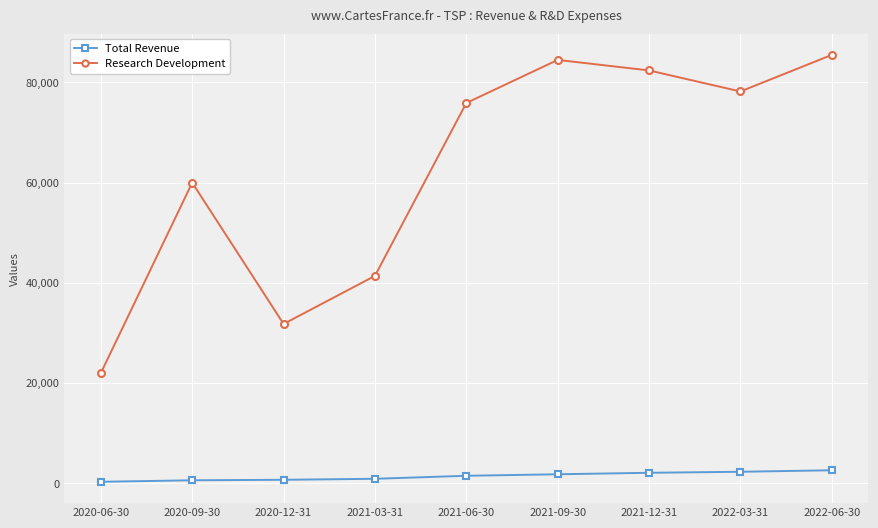

What is the total value across all series at 2022-03-31?

80500